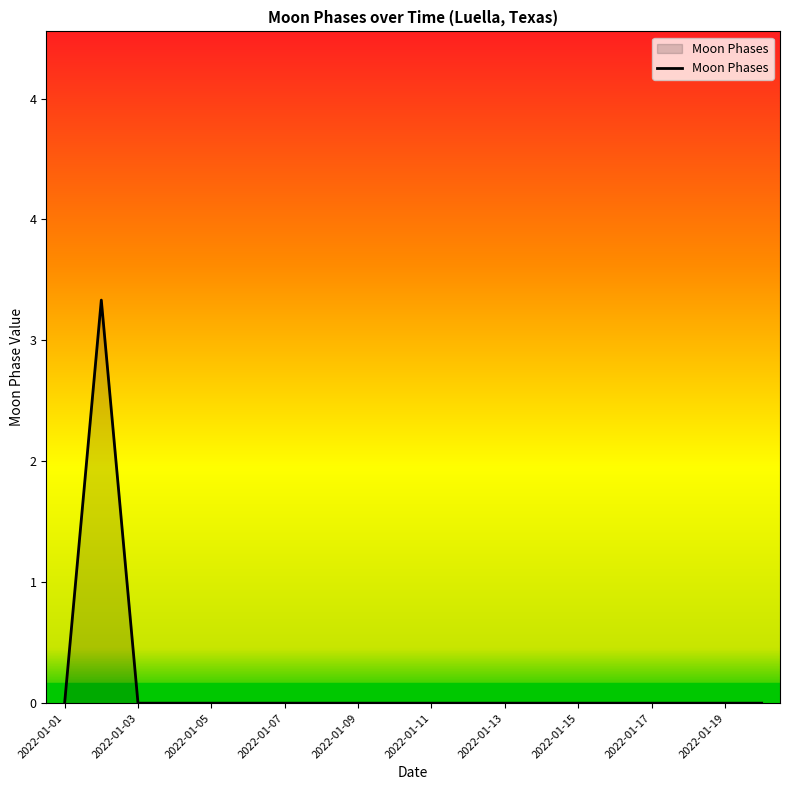

Count the number of categories in the chart.

20